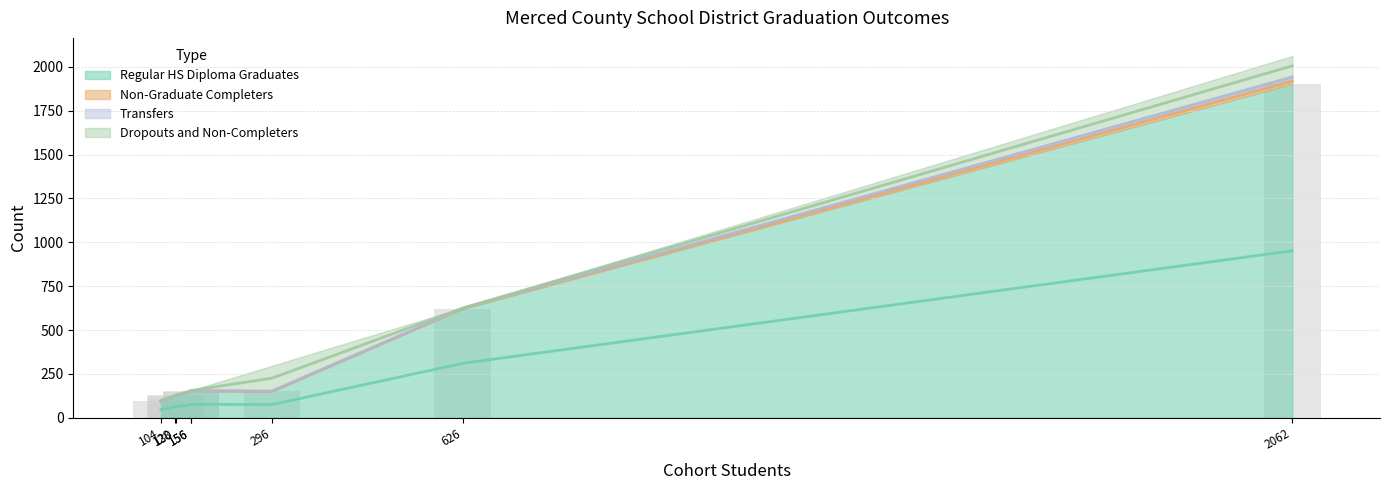

The value of Non-Graduate Completers at Le Grand Union High is -17. True or false?

False